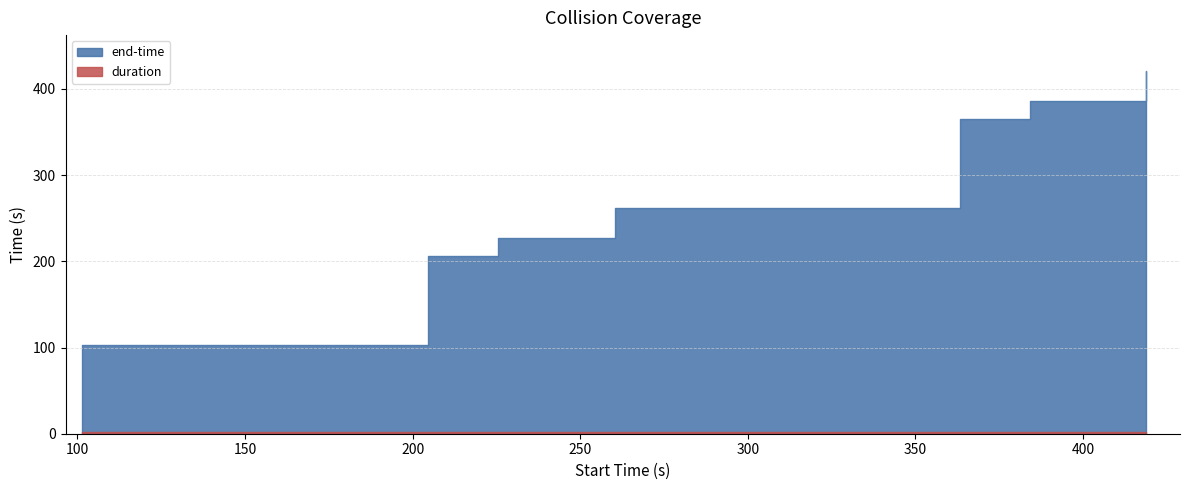

What is the difference between the end-time values at 418.91 and 384.12?

34.8